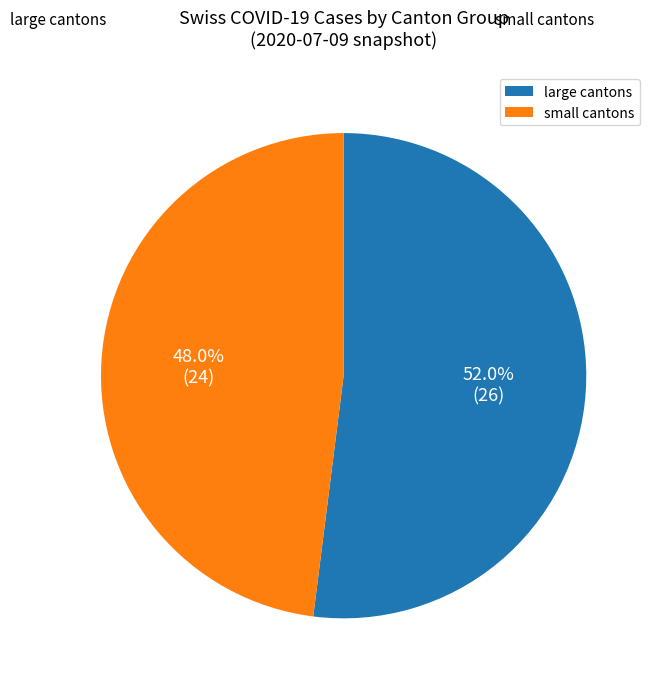

Which category has the smallest portion of the pie?

small cantons